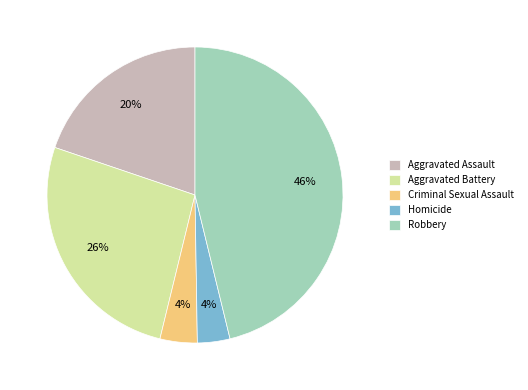

Approximately how many times larger is the value at Robbery compared to Aggravated Assault?

2.3